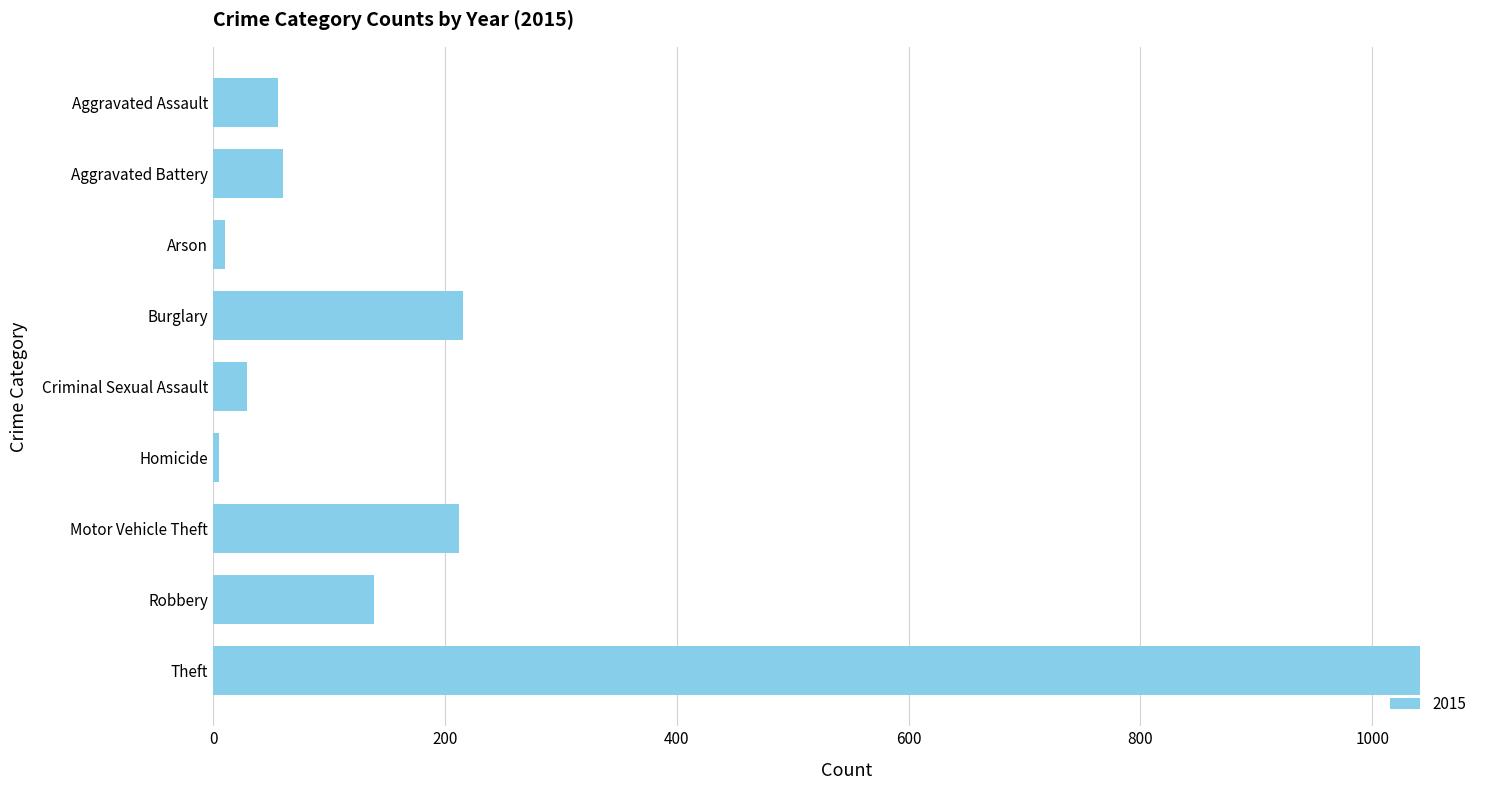

How many series are shown in this chart?

1